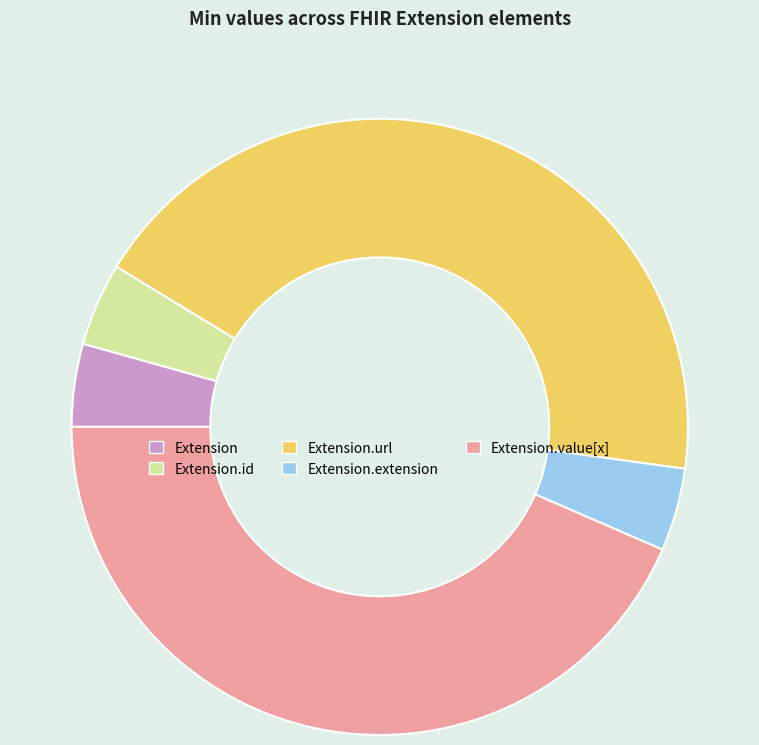

What is the ratio of the value at Extension.value[x] to the value at Extension.extension?

10.0